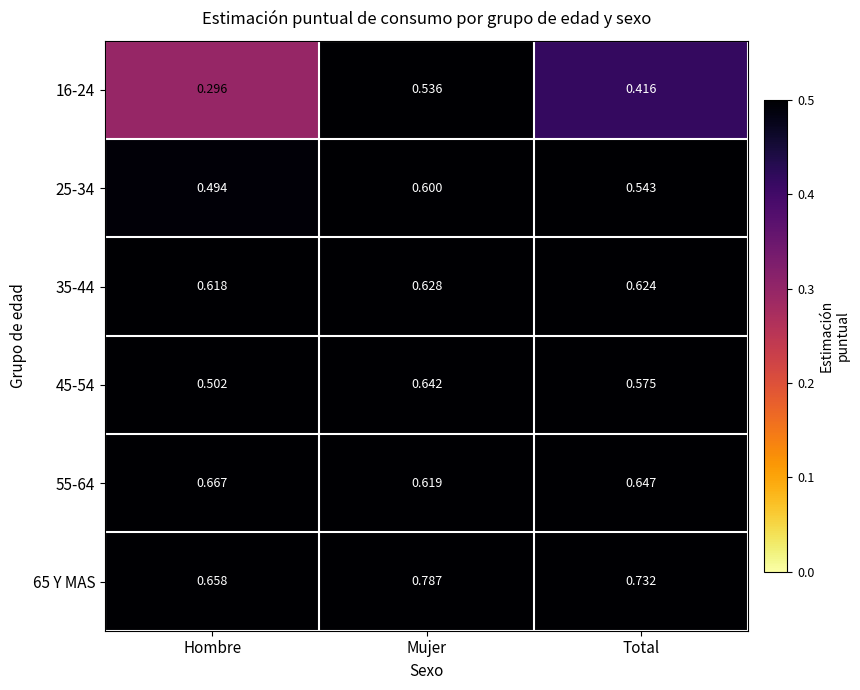

At which category does the chart reach its peak across all series?

Mujer